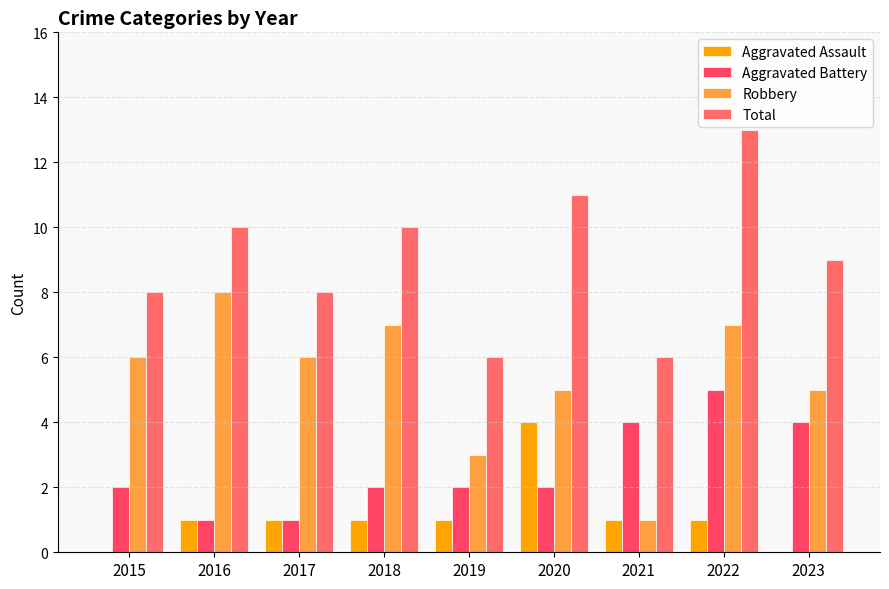

How many groups of bars are there?

9